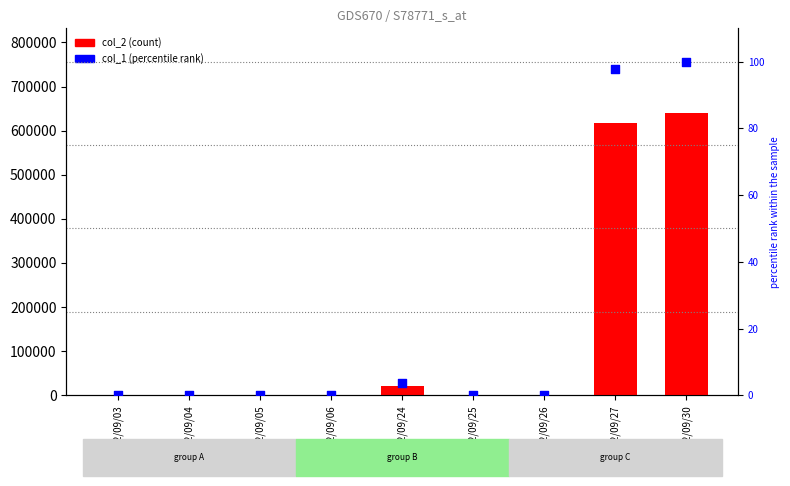

What is the total value across all series at 102/09/24?

22003.7